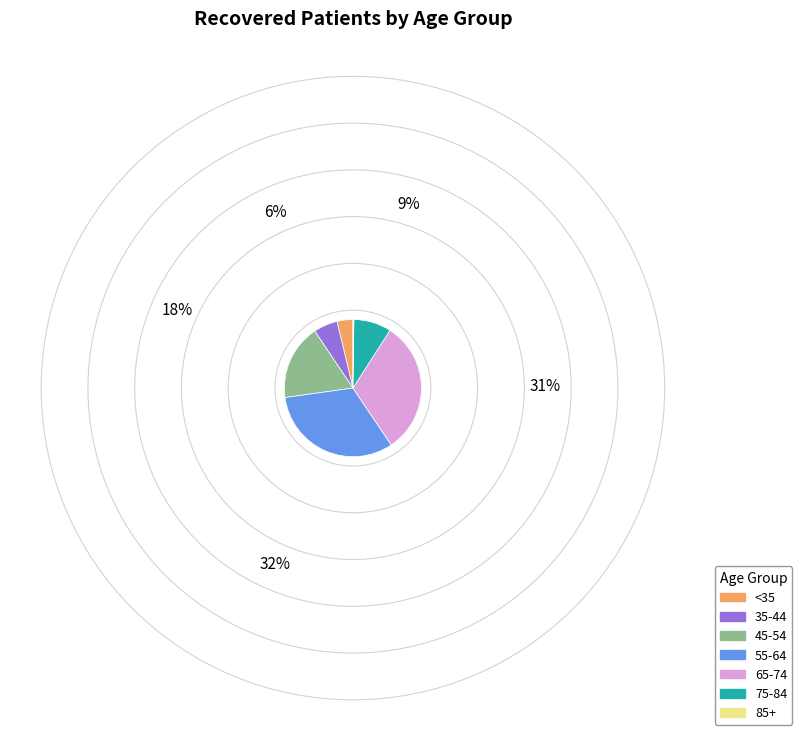

Which has a higher value, 75-84 or 45-54?

45-54